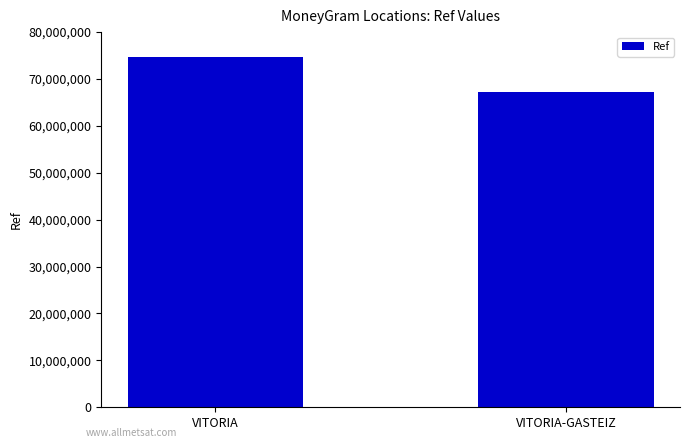

What is the sum of the values at VITORIA and VITORIA-GASTEIZ?

141738355